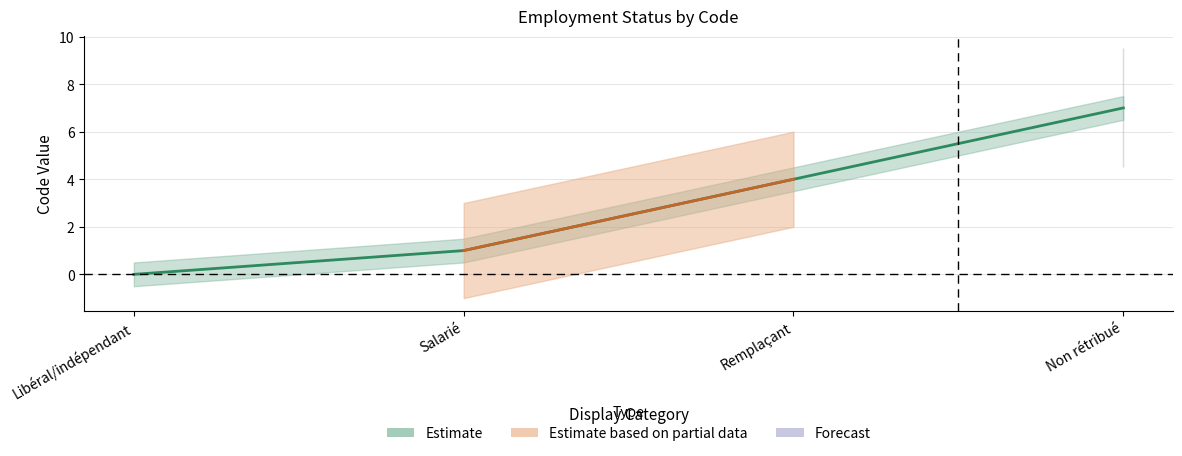

Reading left to right, transcribe all the data shown in this chart.

Libéral/indépendant=0	Salarié=1	Remplaçant=4	Non rétribué=7